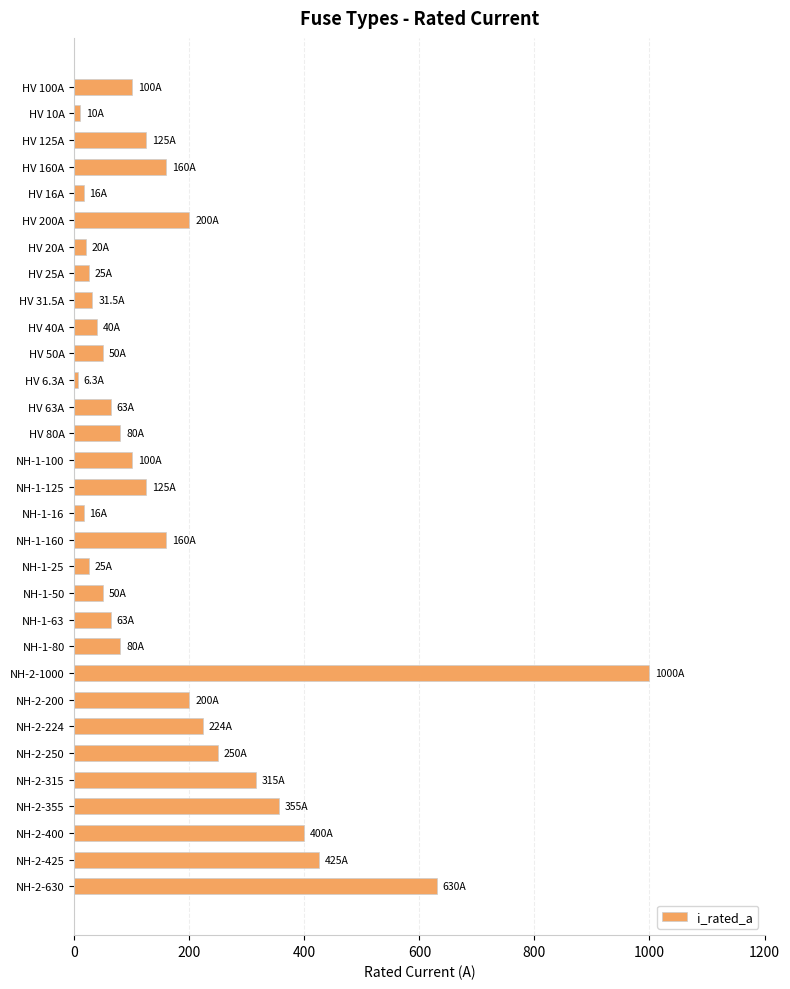

What is the maximum value shown in the chart?

1000.0